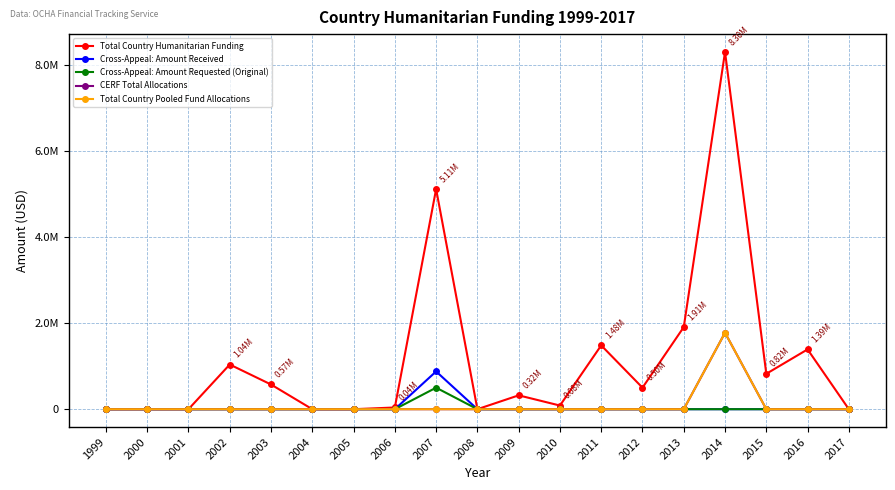

Rank the categories by Total Country Pooled Fund Allocations value from highest to lowest.

2014, 1999, 2000, 2001, 2002, 2003, 2004, 2005, 2006, 2007, 2008, 2009, 2010, 2011, 2012, 2013, 2015, 2016, 2017